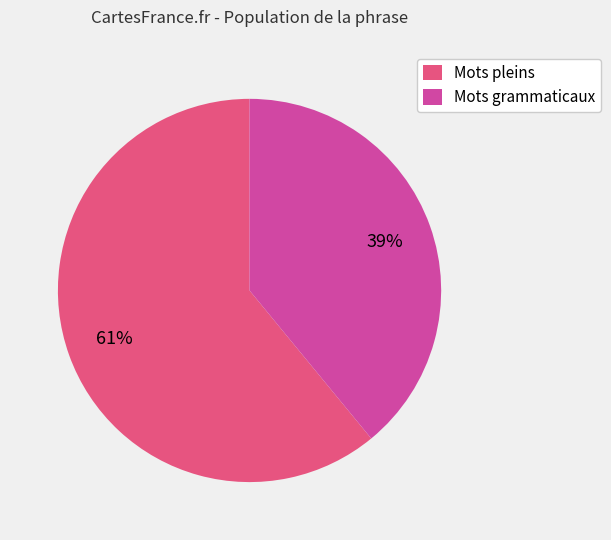

Is Mots pleins the majority of the pie?

Yes